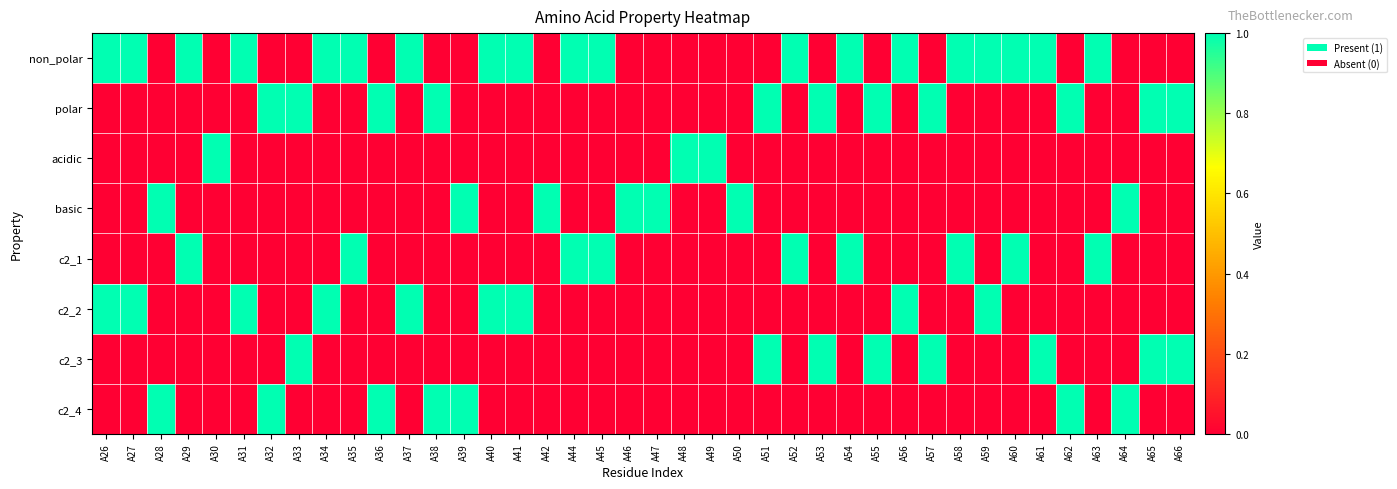

Which category has the highest value across all series?

A26